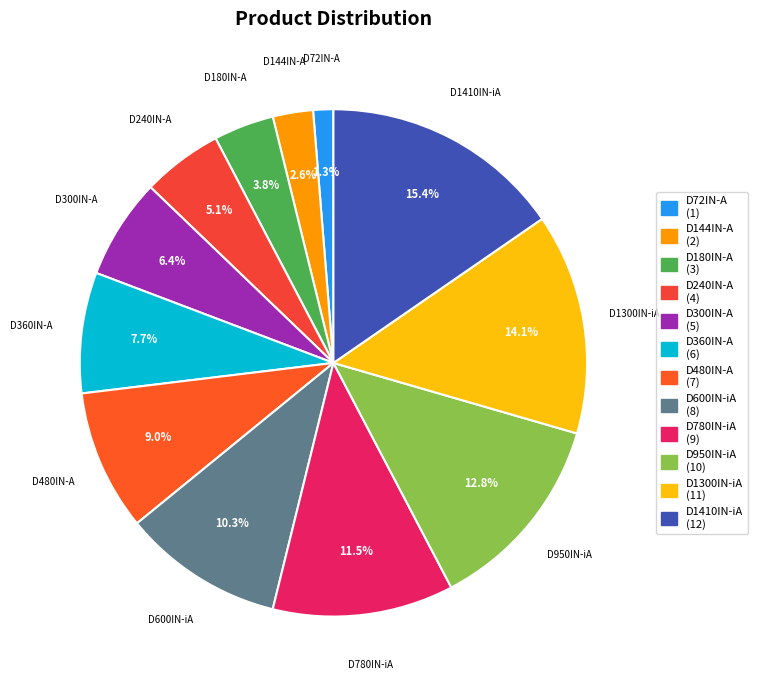

Approximately how many times larger is the value at D72IN-A compared to D780IN-iA?

0.1